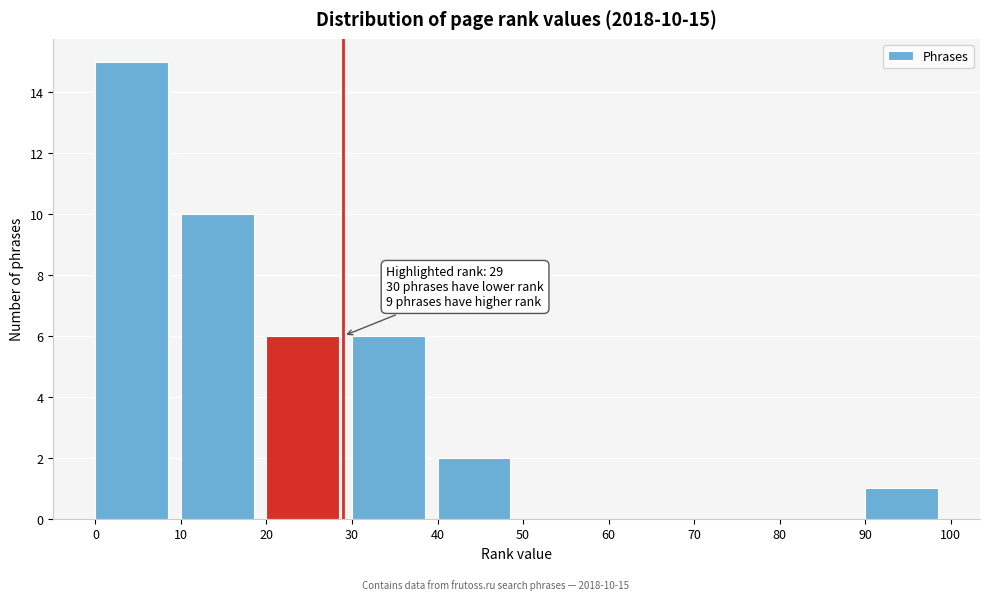

Which range on the x-axis has the tallest bar?

0 to 10